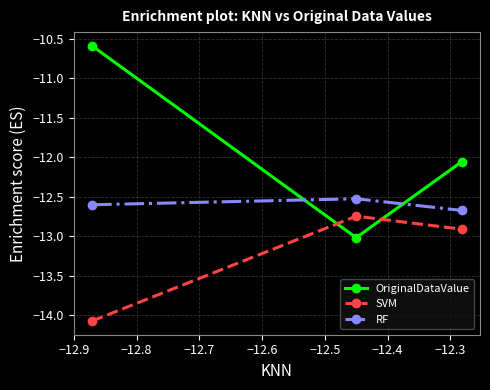

Rank the series by their maximum value, from lowest to highest.

SVM, RF, OriginalDataValue